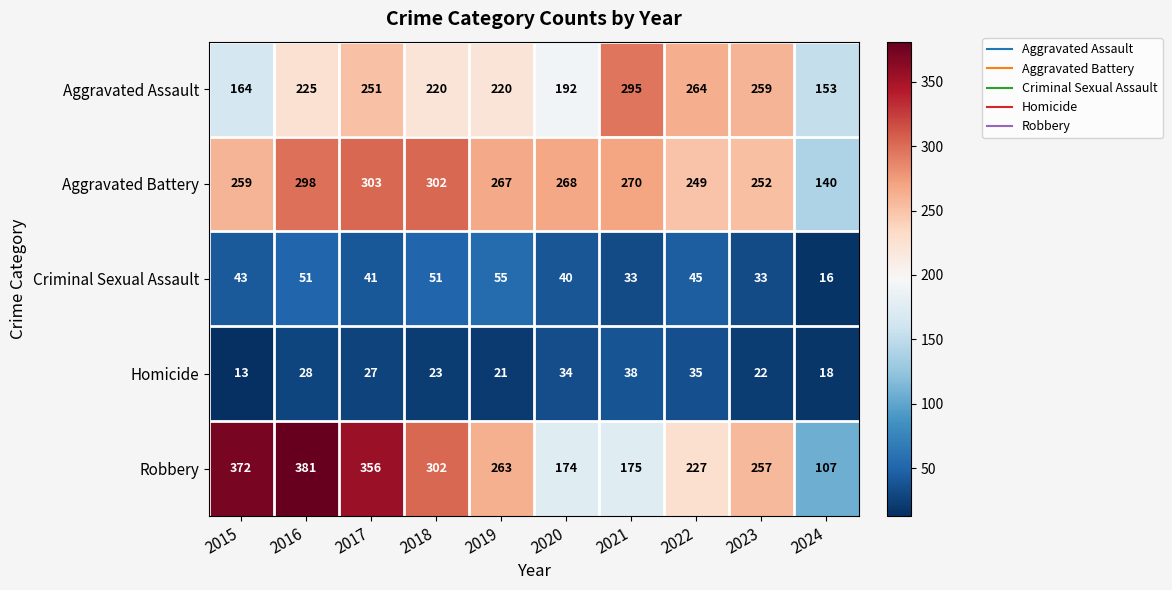

List the series in order of their peak value, highest first.

Robbery, Aggravated Battery, Aggravated Assault, Criminal Sexual Assault, Homicide